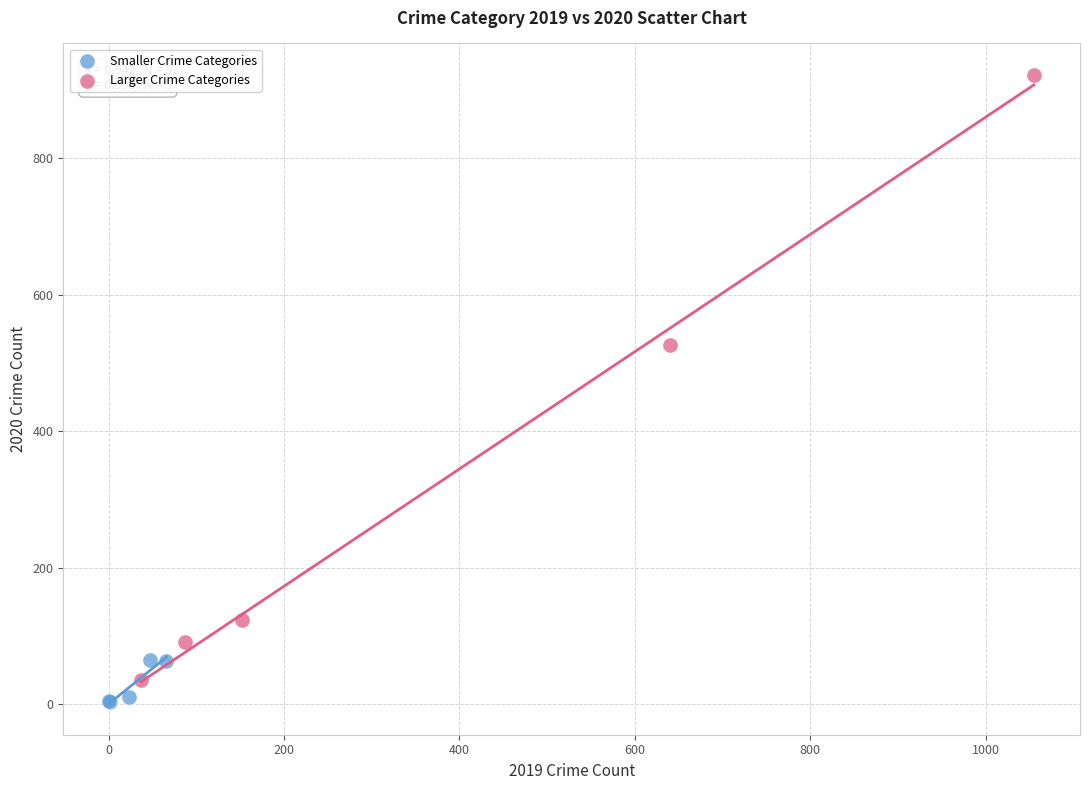

Which series has the largest Y range (max minus min)?

Larger Crime Categories